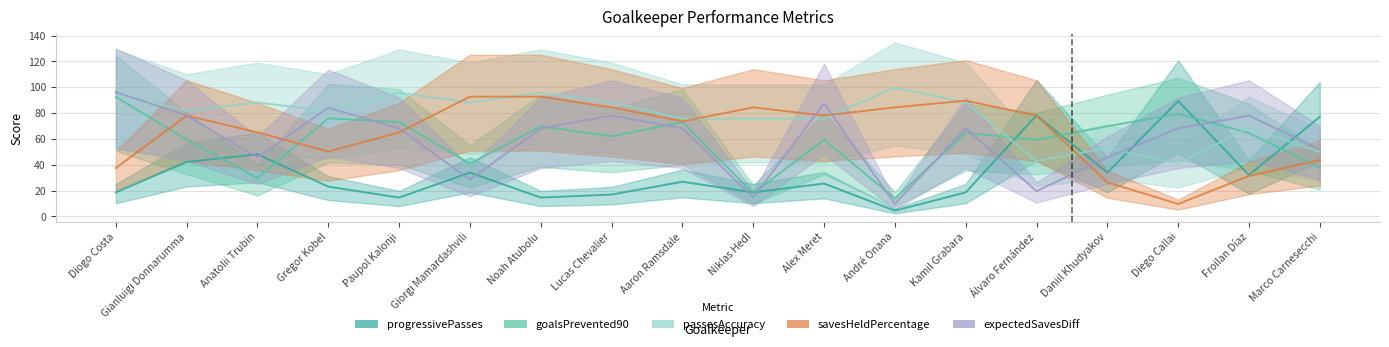

What is the total value across all series at André Onana?

212.3